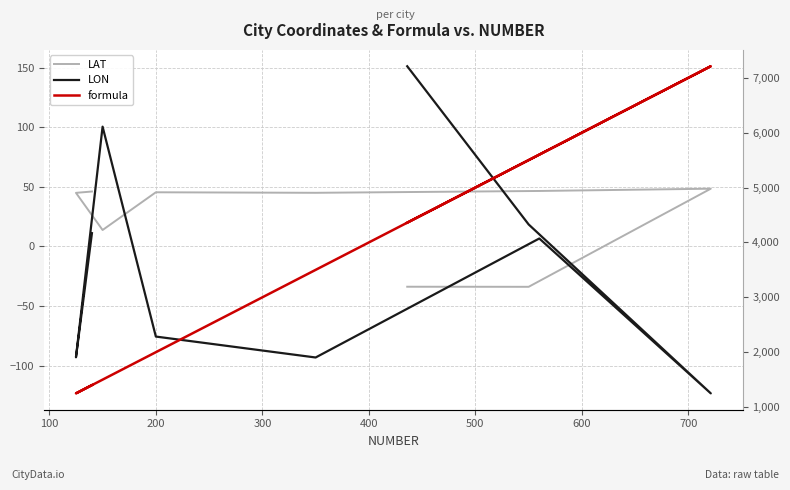

What is the smallest value displayed?

-123.4